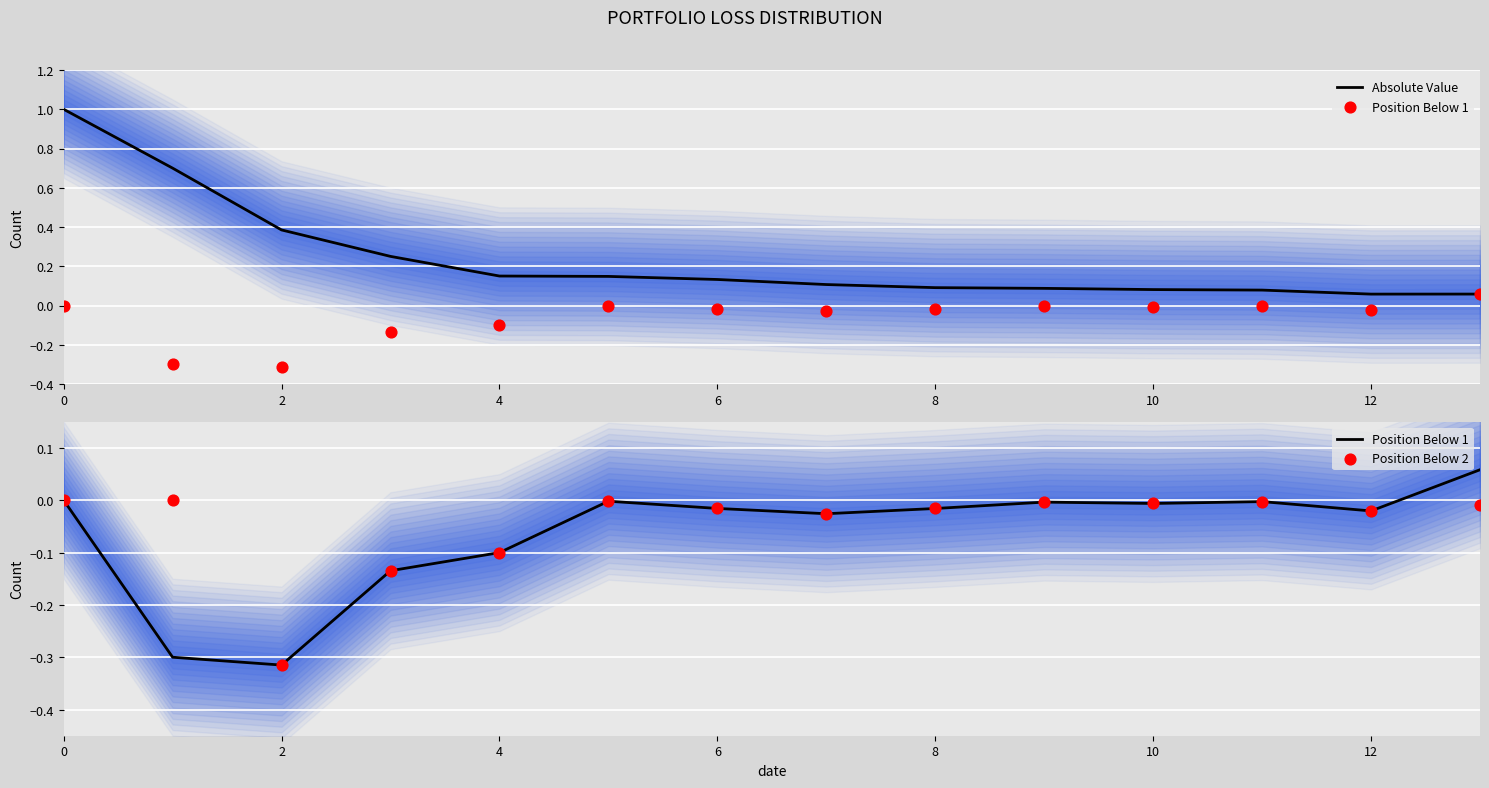

Which series reaches the minimum Y coordinate?

Position Below 1